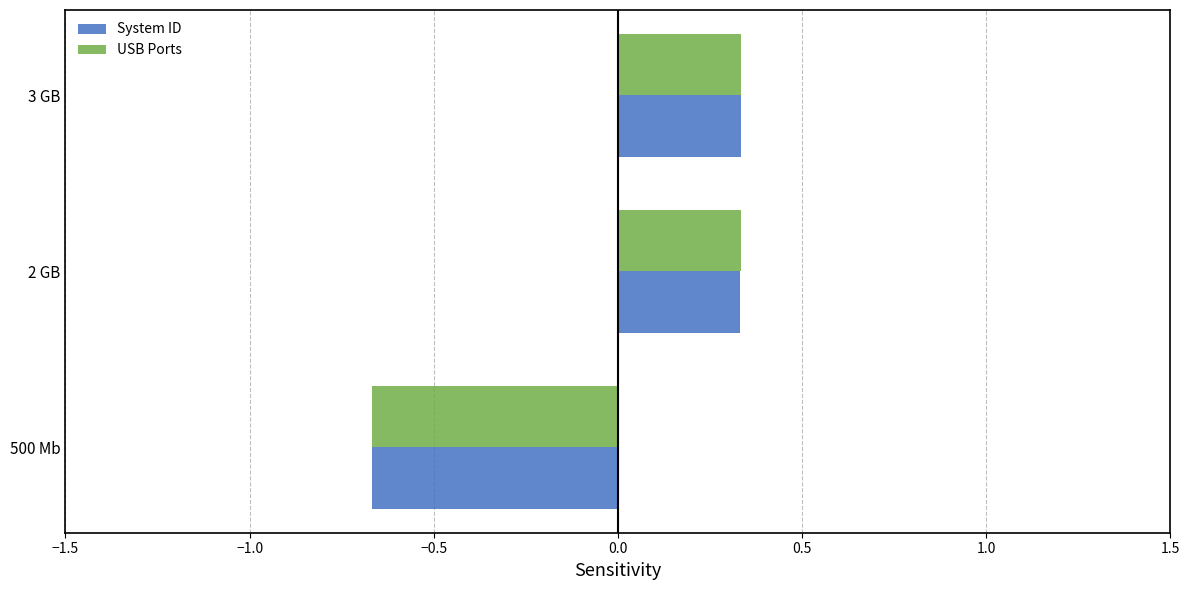

What is the total value across all series at 3 GB?

0.7